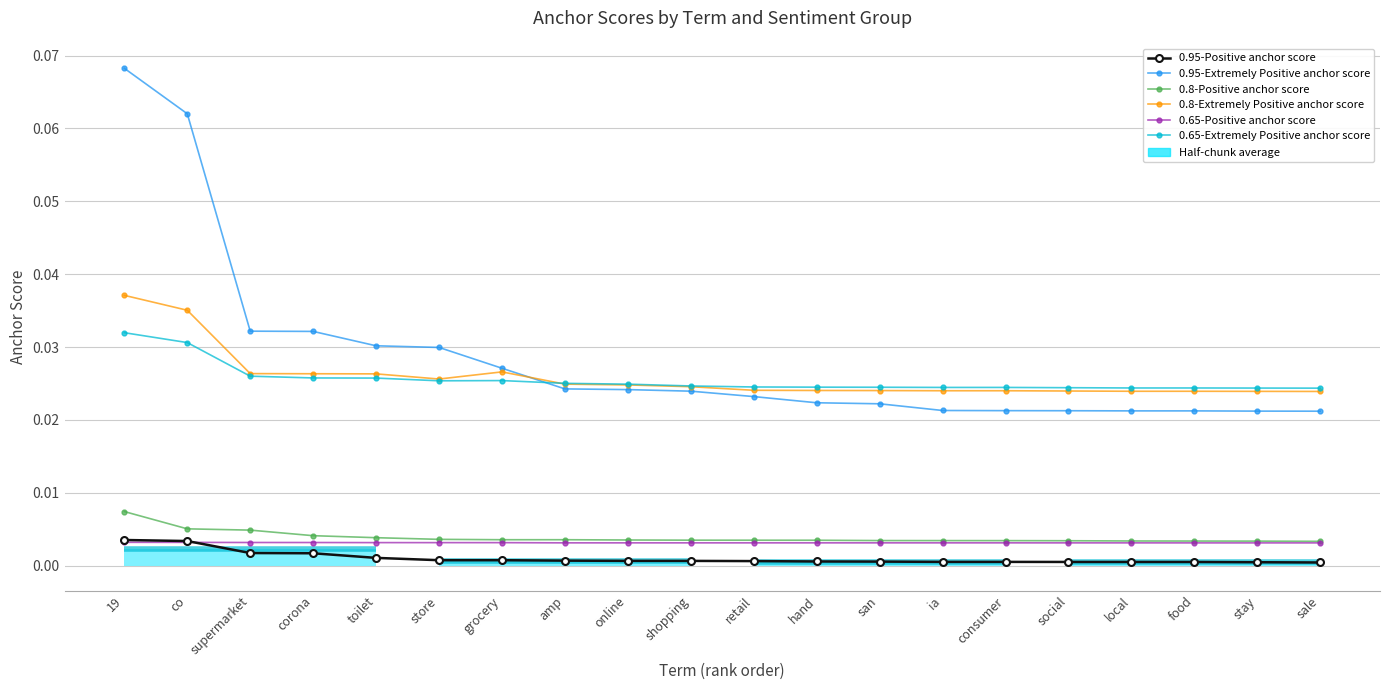

The value of 0.65-Positive anchor score at consumer is 0.0. True or false?

True